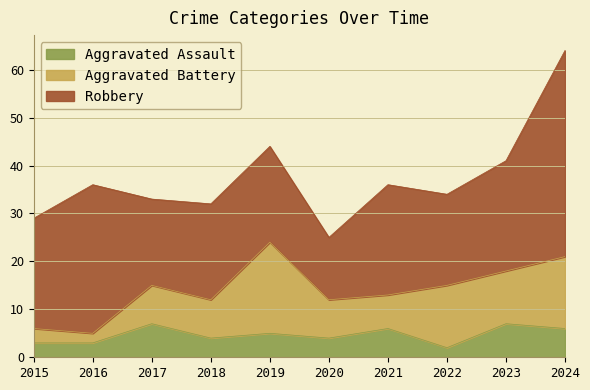

What is the value of the Robbery point at the 9th from the left?

23